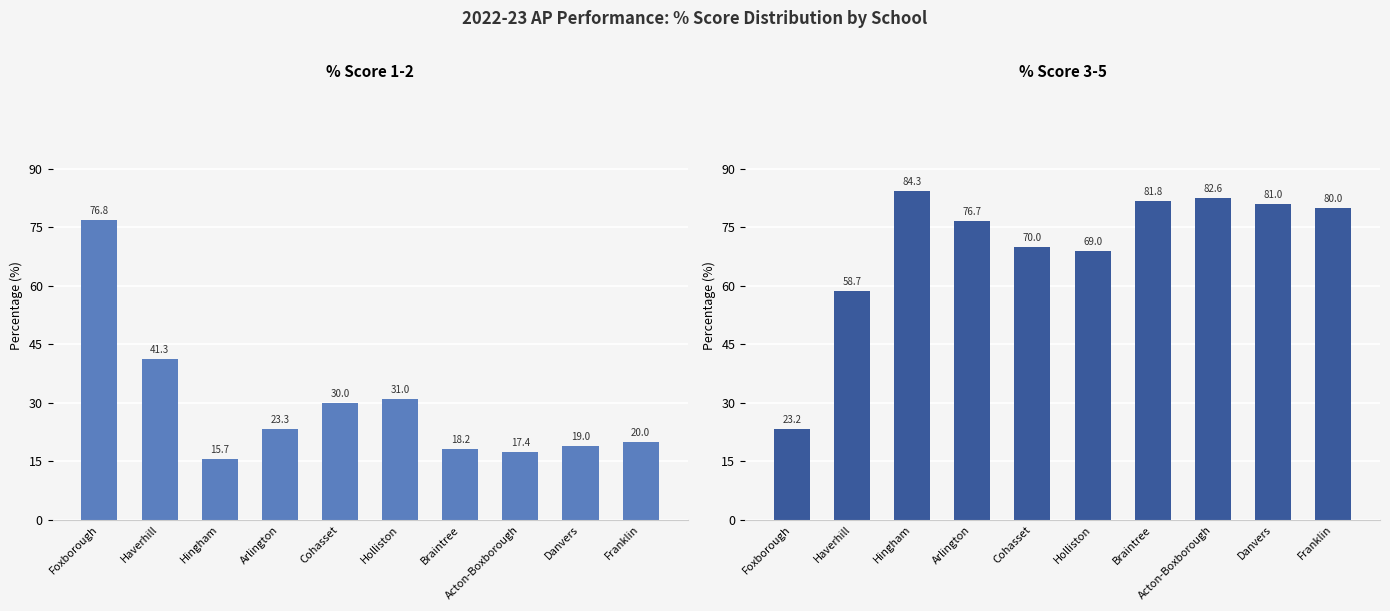

At Braintree, list the series in order from smallest to largest.

% Score 1-2, % Score 3-5